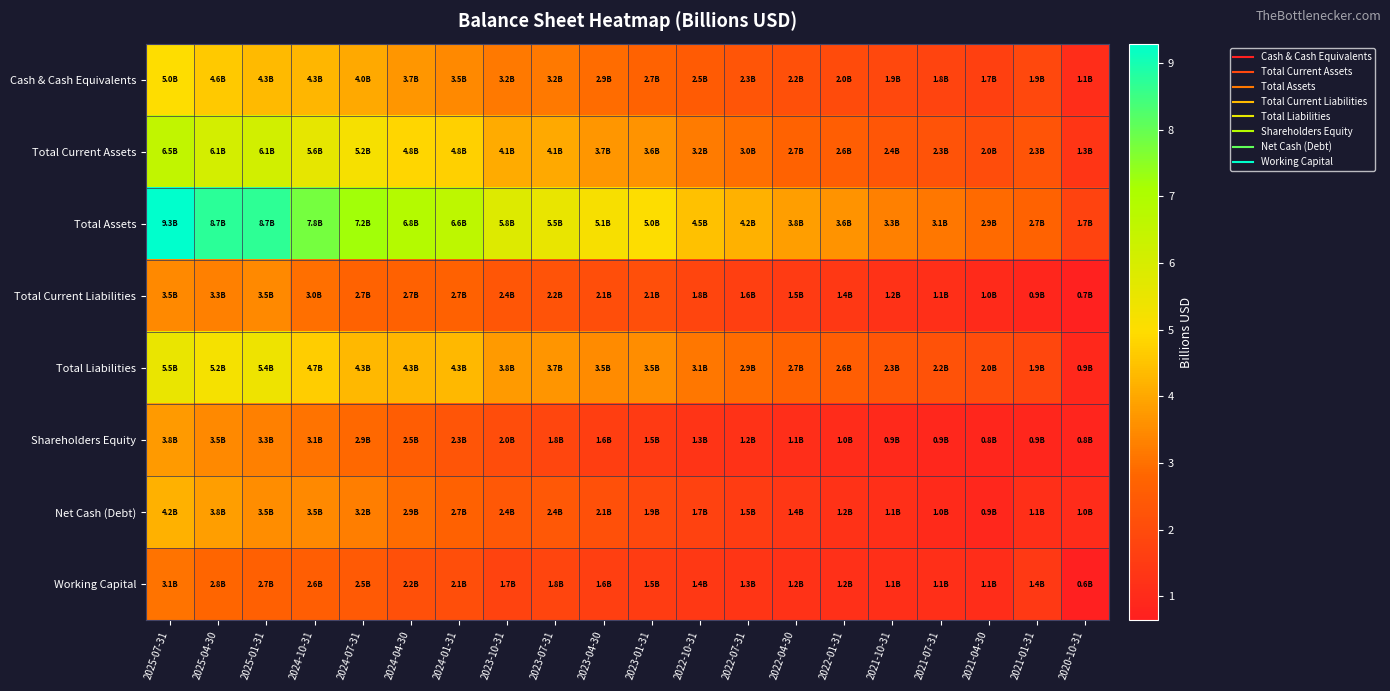

What is the total value across all series at 2023-04-30?

22.7